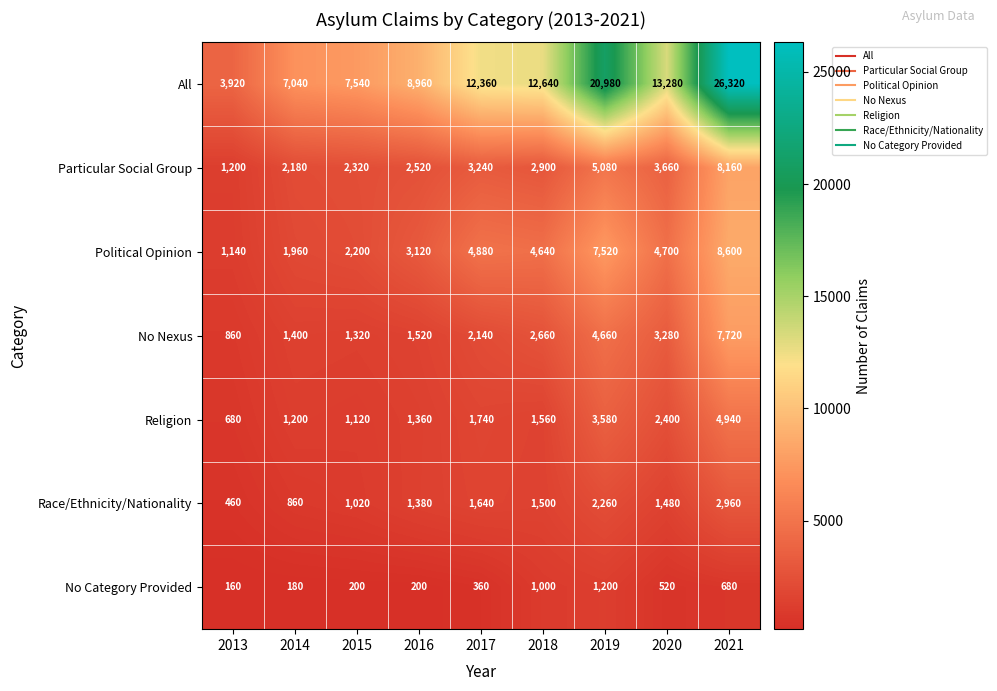

At 2016, list the series in order from smallest to largest.

No Category Provided, Religion, Race/Ethnicity/Nationality, No Nexus, Particular Social Group, Political Opinion, All